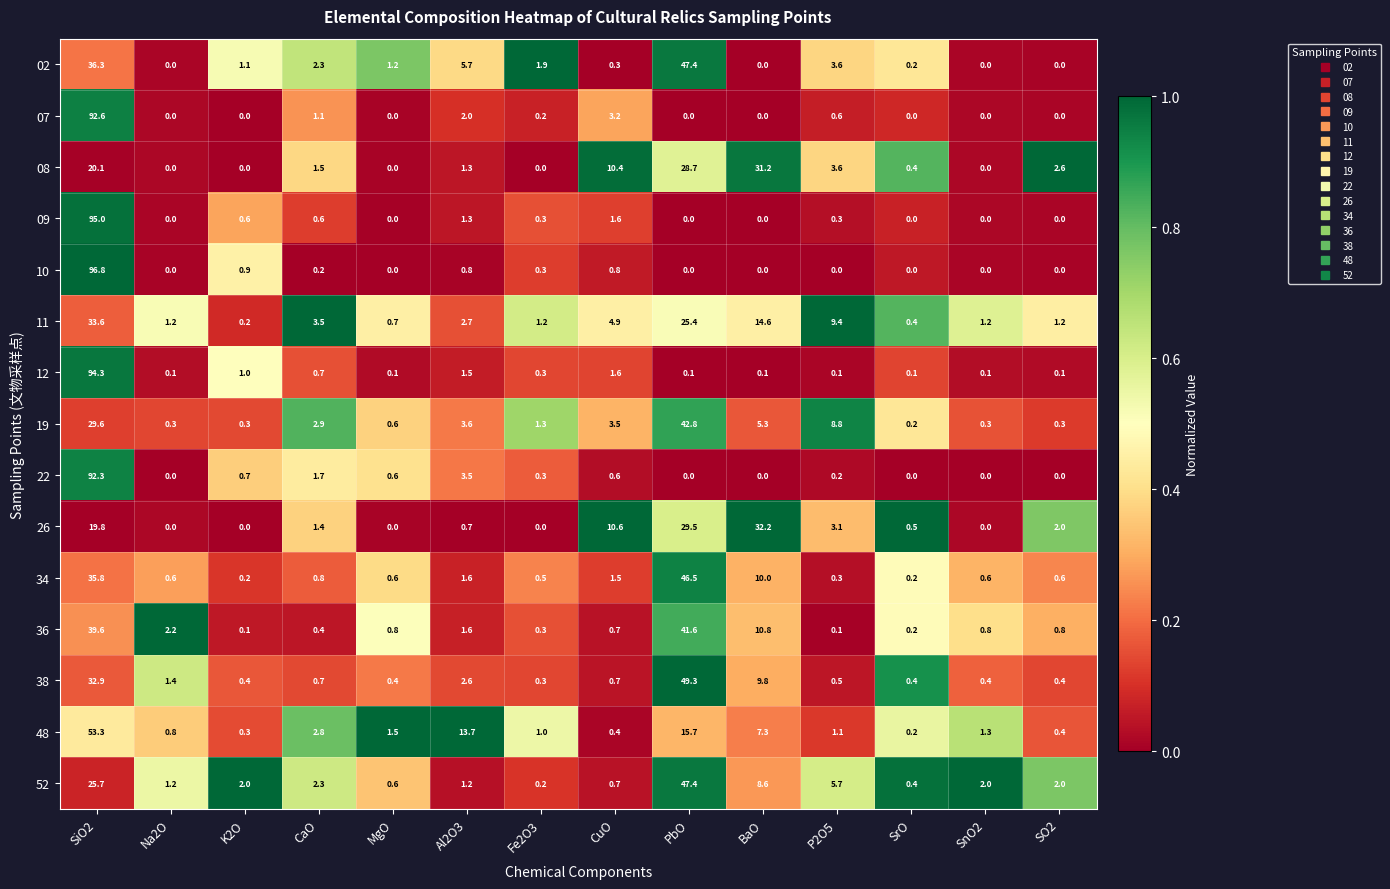

What is the approximate value of 52 at MgO?

0.6